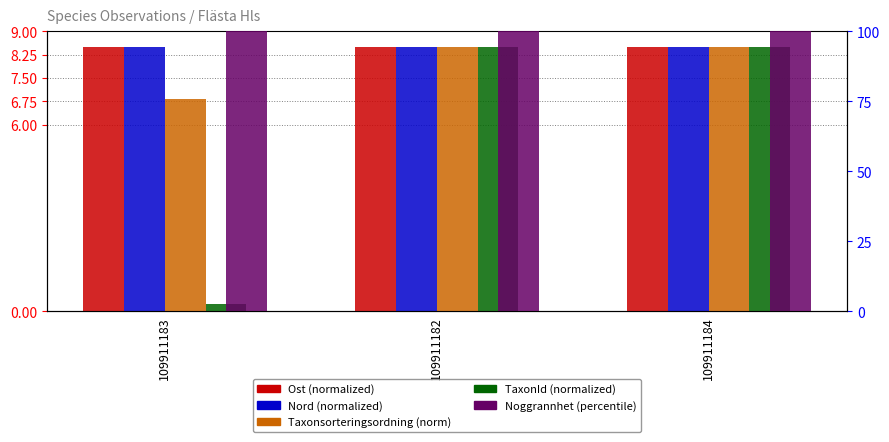

Reading left to right, transcribe all the data shown in this chart.

Ost: 109911183=8.5	109911182=8.5	109911184=8.5
Nord: 109911183=8.5	109911182=8.5	109911184=8.5
Taxonsorteringsordning: 109911183=6.8	109911182=8.5	109911184=8.5
TaxonId: 109911183=0.2	109911182=8.5	109911184=8.5
Noggrannhet: 109911183=100.0	109911182=100.0	109911184=100.0